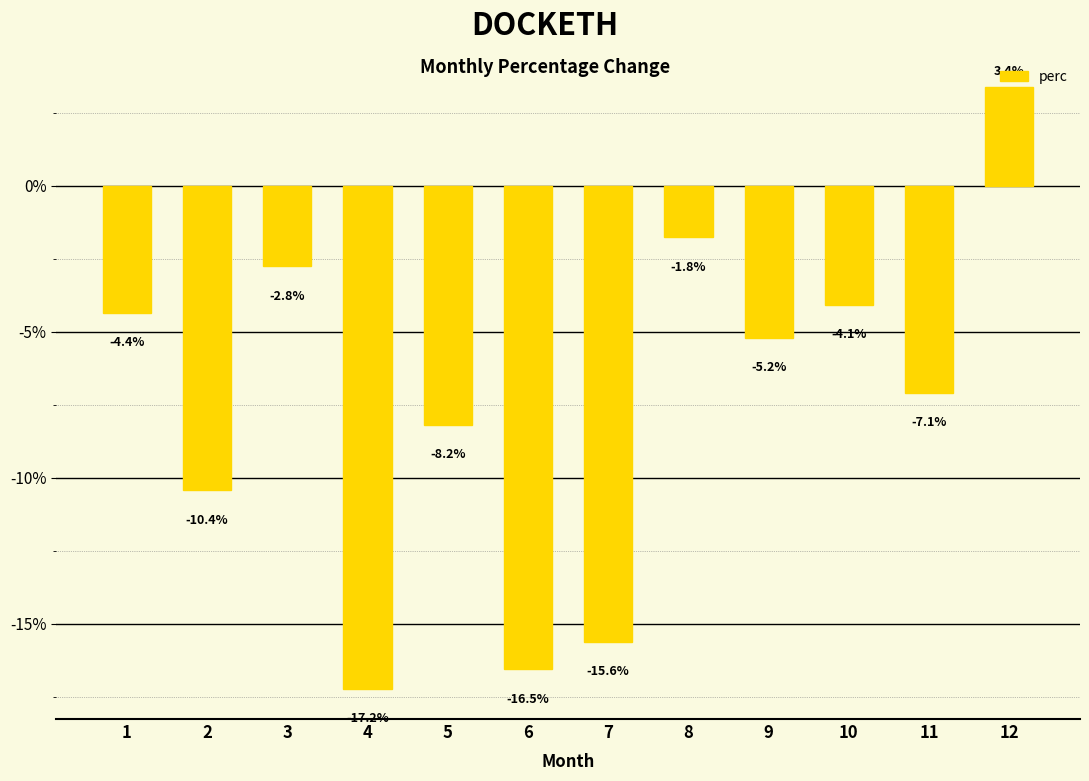

Where is the data nearest to the value -6?

9